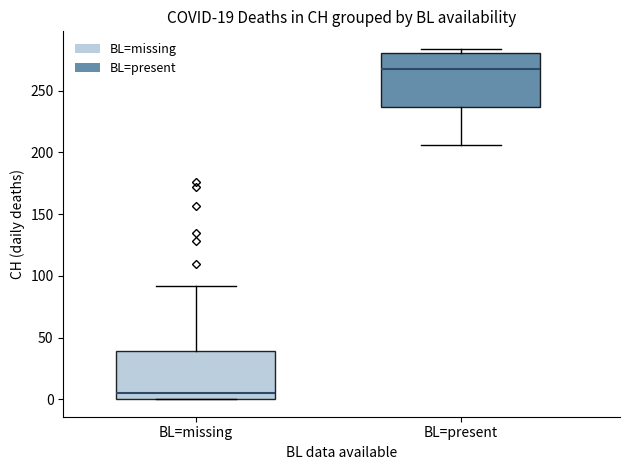

Where is the upper edge of the box for BL=present on the y-axis? The values are not printed on the chart, so give them approximately, as read against the axis.

280